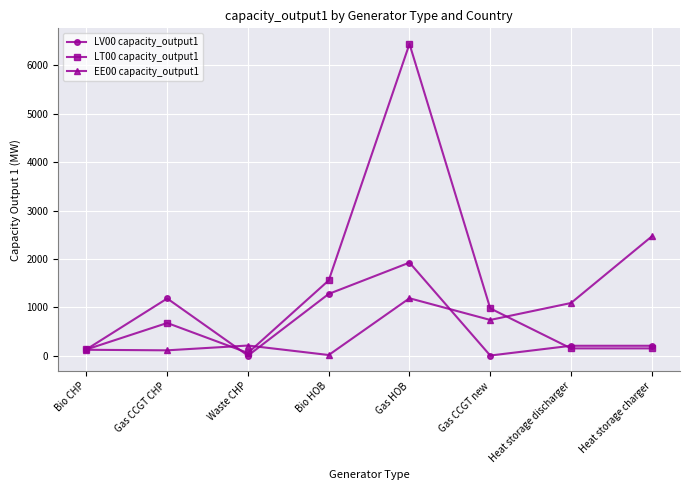

The LV00 capacity_output1 series shows 210.0 at Heat storage discharger. True or false?

True